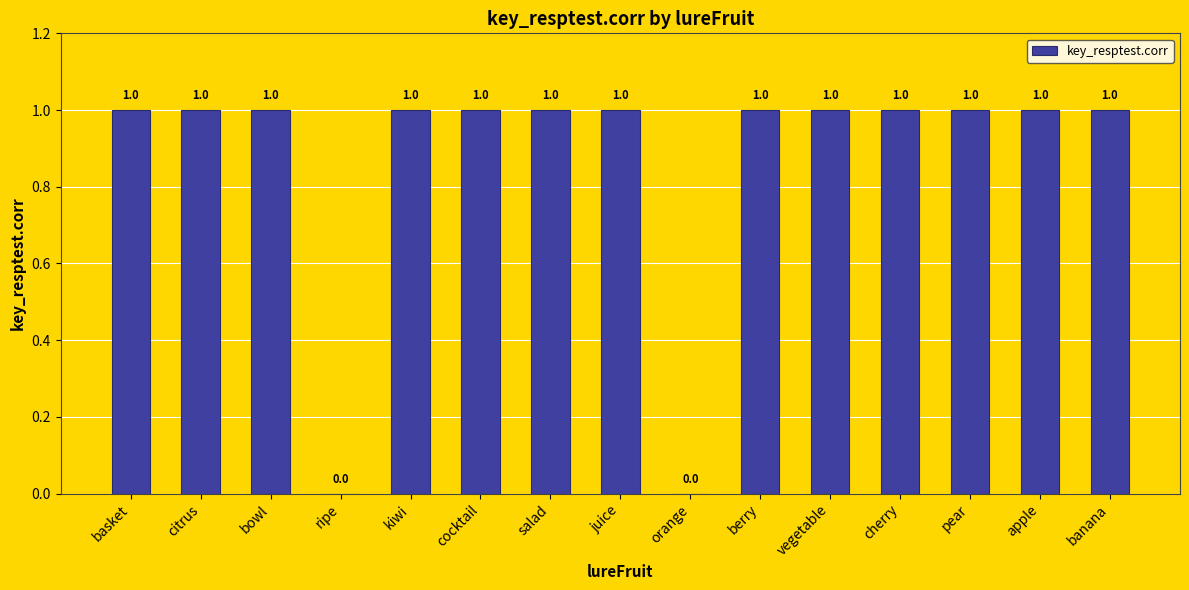

The chart shows a value of 2 at pear. True or false?

False